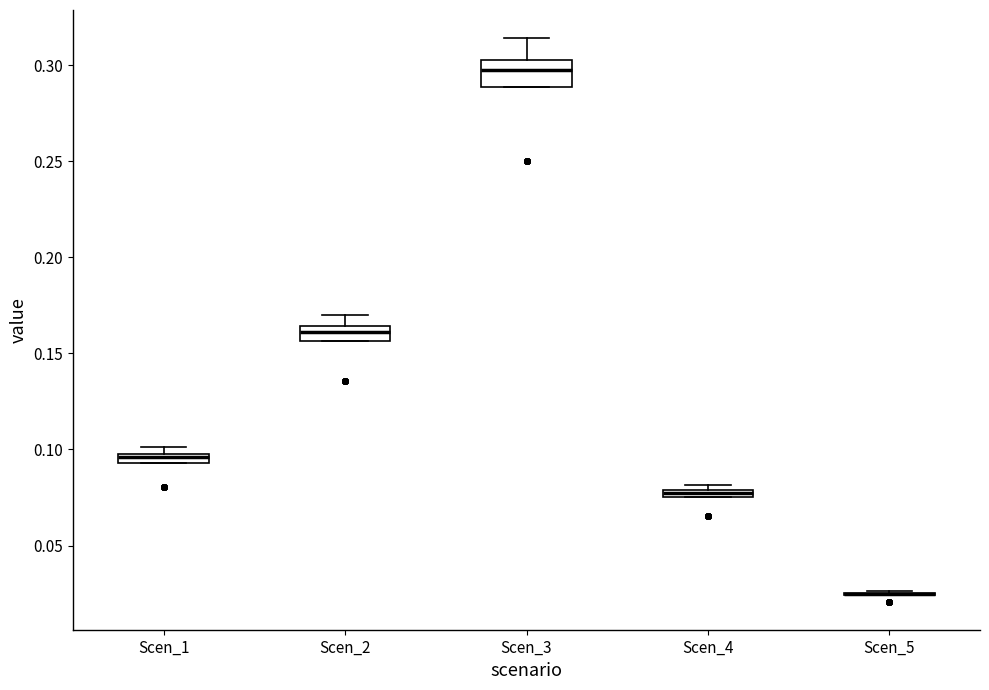

Where is the lower edge of the box for Scen_4 on the y-axis? The values are not printed on the chart, so give them approximately, as read against the axis.

0.075